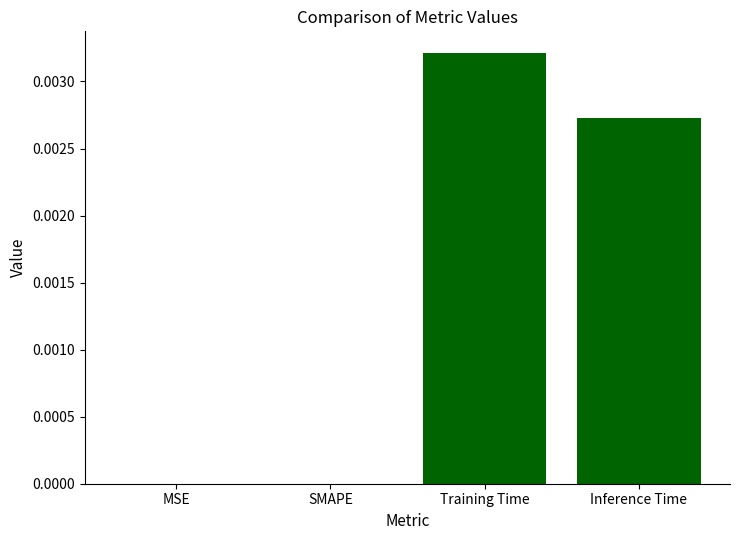

The value at SMAPE is 0.0. True or false?

True